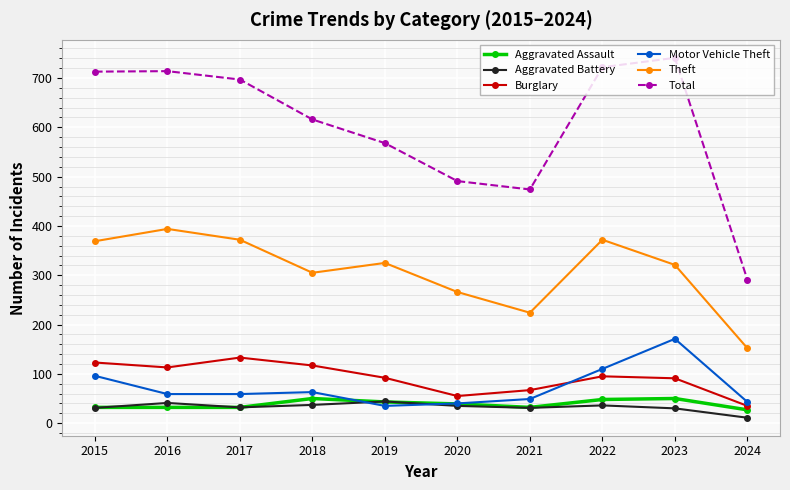

What is the maximum value for Total?

741